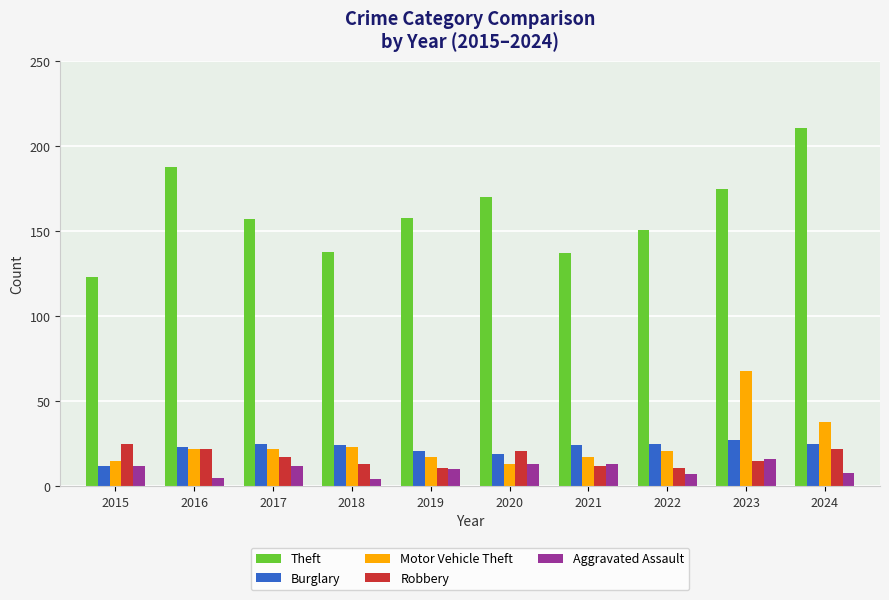

The value of Aggravated Assault at 2023 is 7. True or false?

False